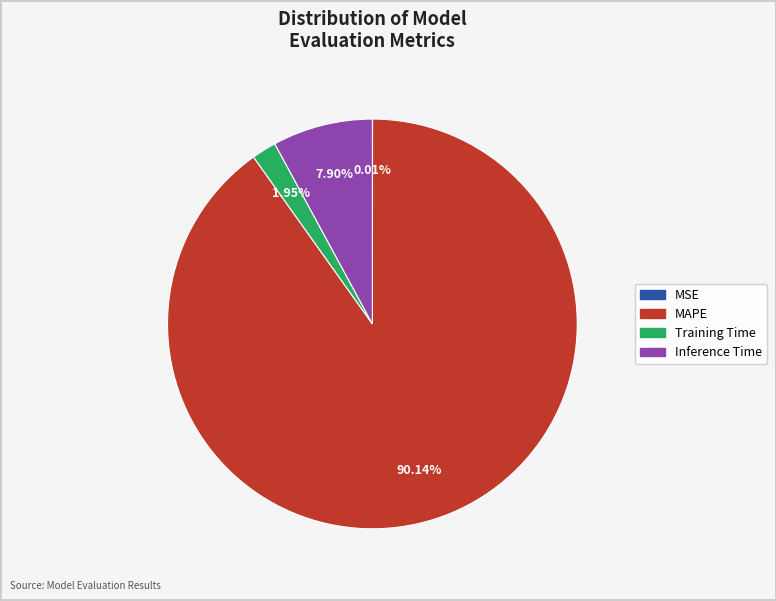

To the nearest percent, what percentage of the pie is Training Time?

2%